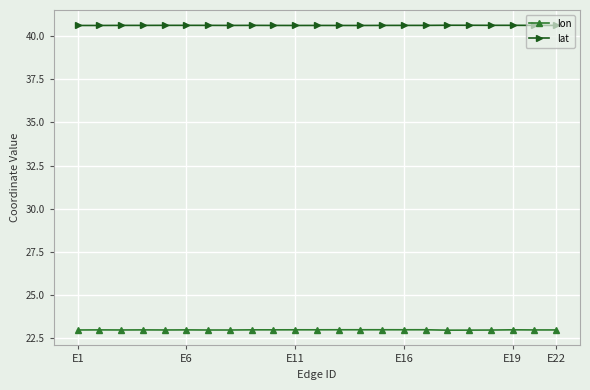

At how many categories does at least one series exceed 33?

23